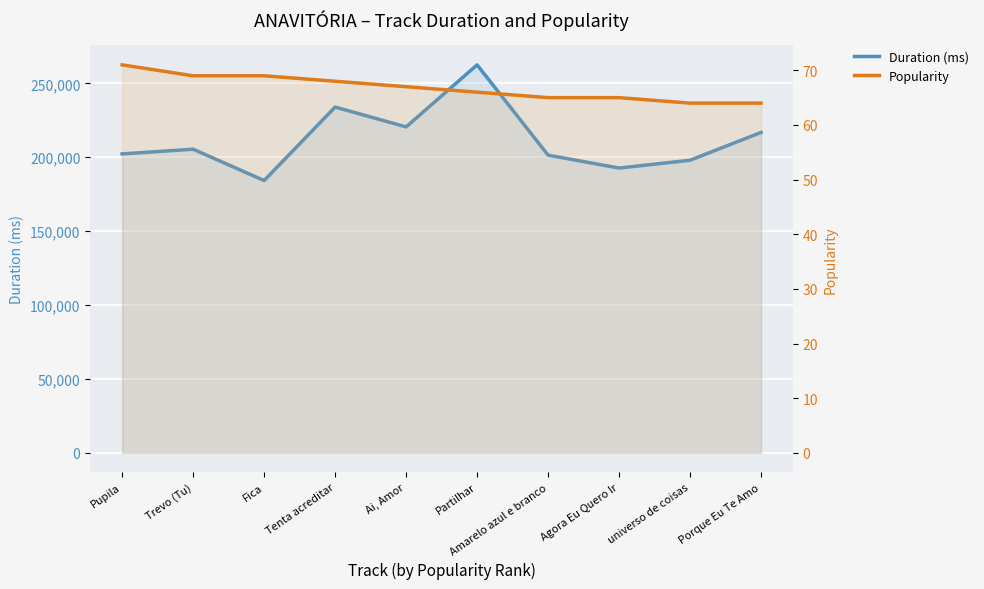

Reading right to left, what are all the values shown in this chart?

Duration (ms): 216829	198000	192714	201452	262552	220566	233986	184267	205467	202287
Popularity: 64	64	65	65	66	67	68	69	69	71